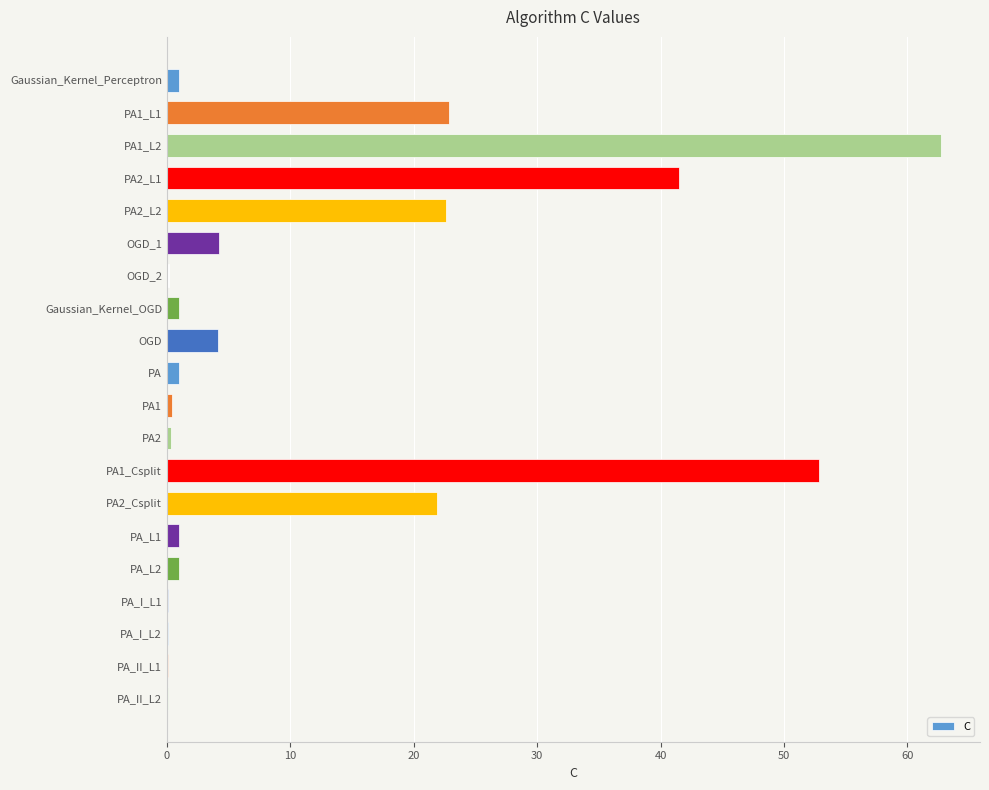

What is the sum of all values?

239.0